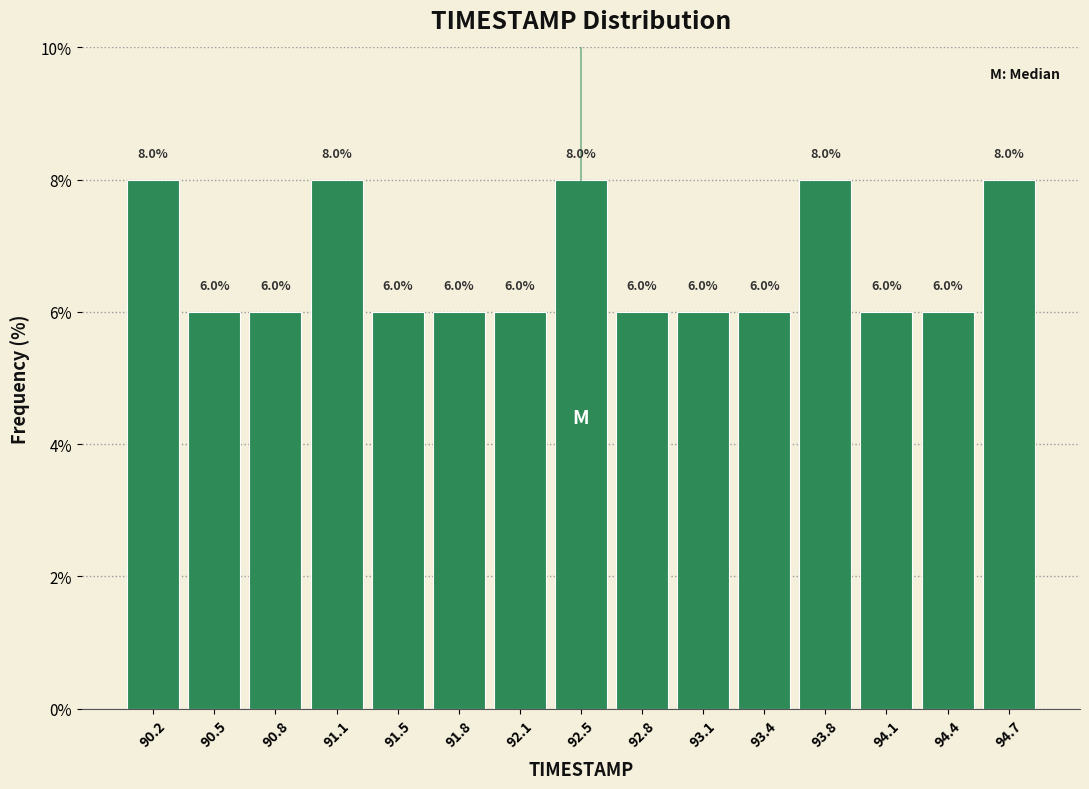

How tall is the bar that spans 92.60 to 92.95 on the x-axis? The bar edges are not printed on the chart, so give them approximately, as read against the axis.

6.0